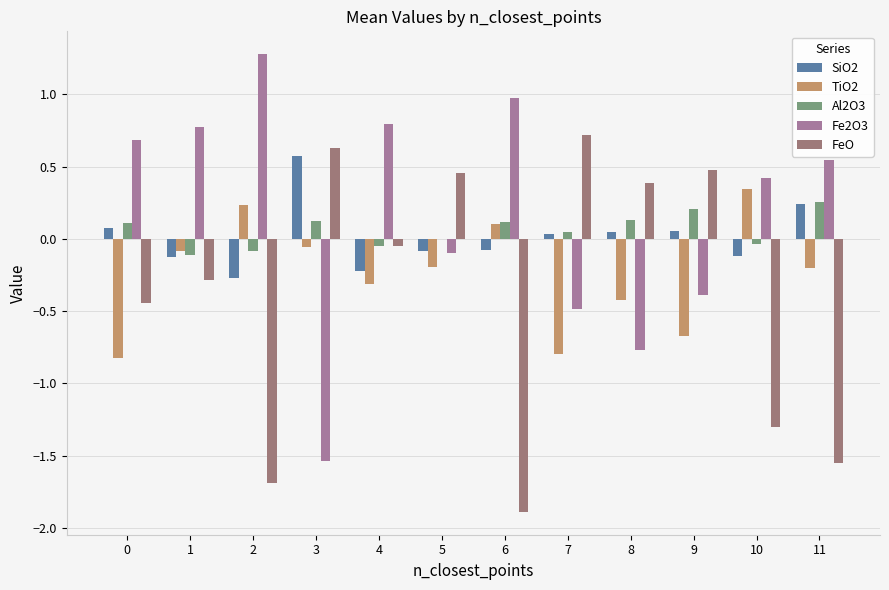

Which series has the largest range (max minus min)?

Fe2O3